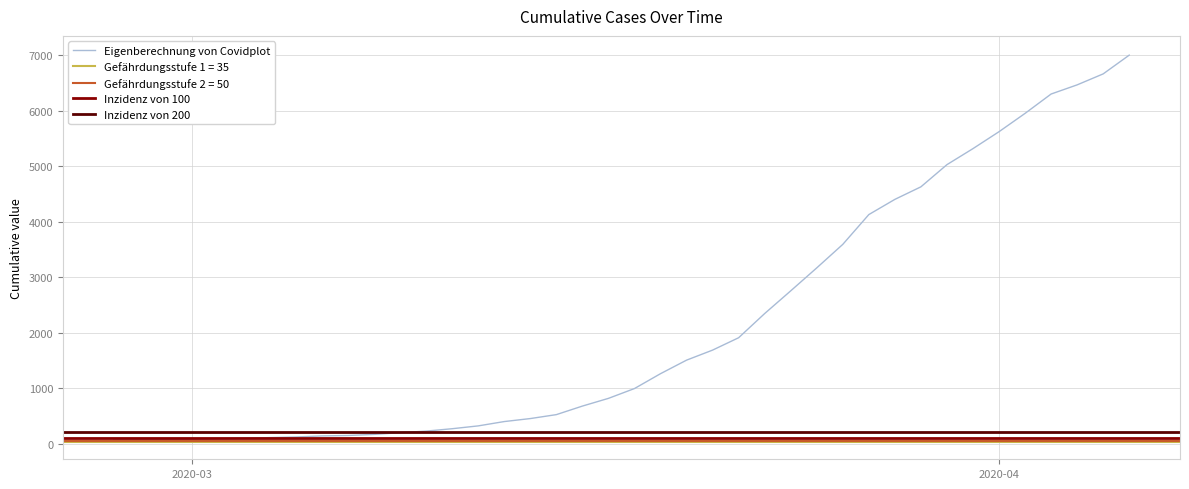

Read the value at 2020-03-18, to the nearest 10.

990